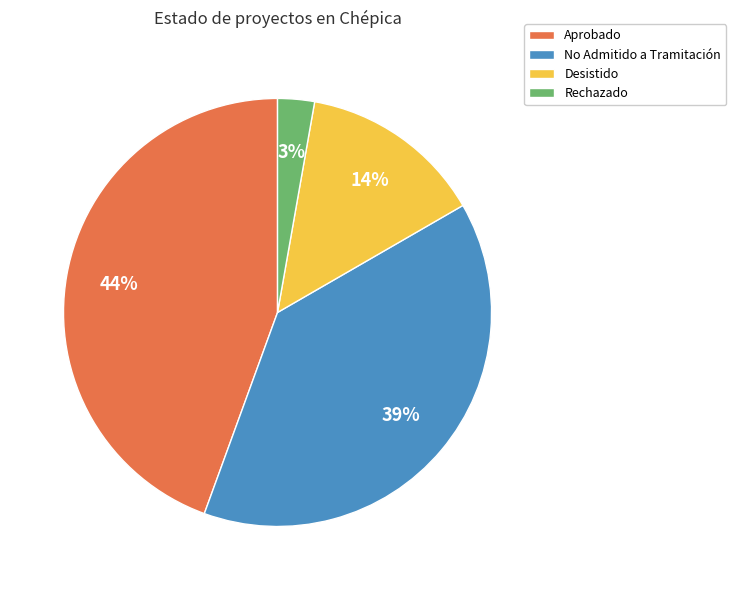

Is the sum of Desistido and Aprobado greater than half?

Yes